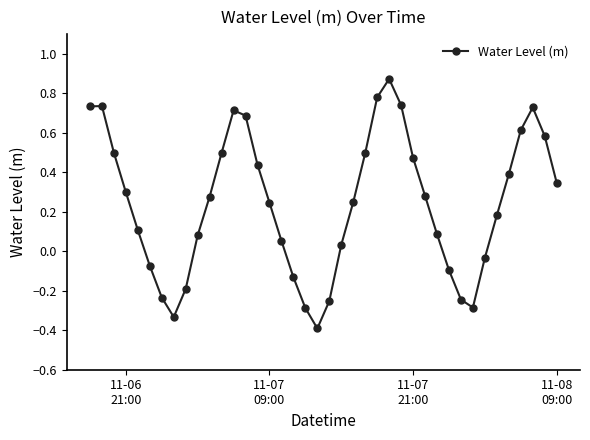

Count the number of data series in this chart.

1